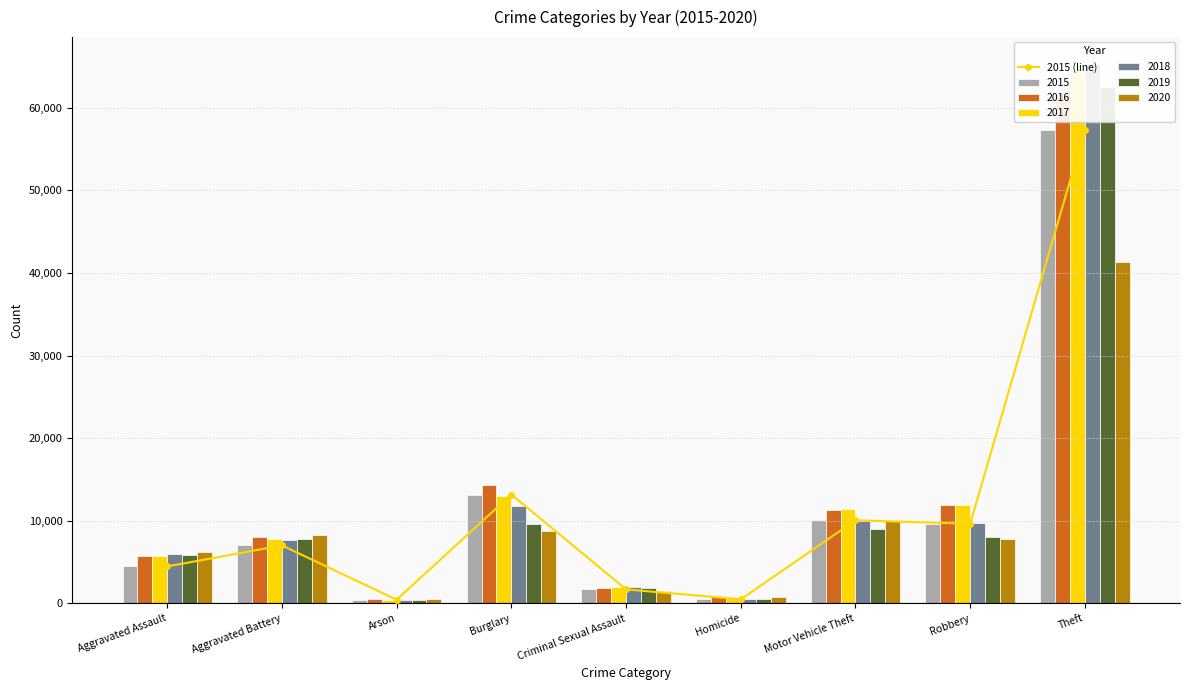

Read the value at Aggravated Assault.

4480